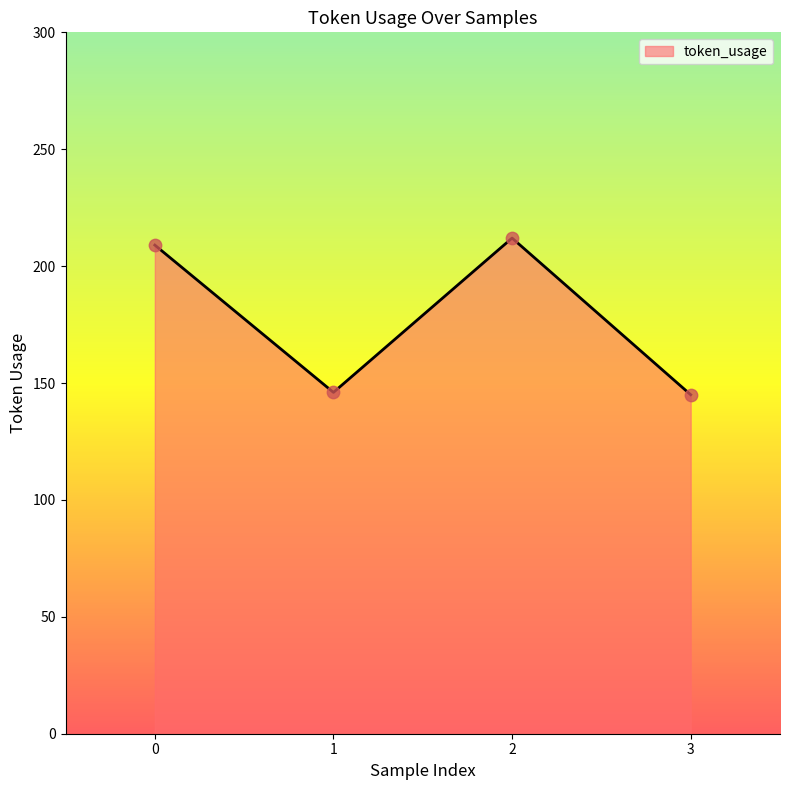

What is the ratio of the value at 1 to the value at 0?

0.7